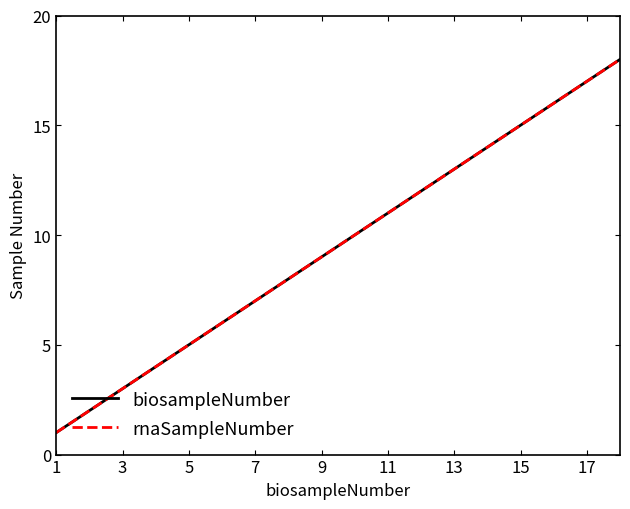

Does the chart have visible grid lines?

No